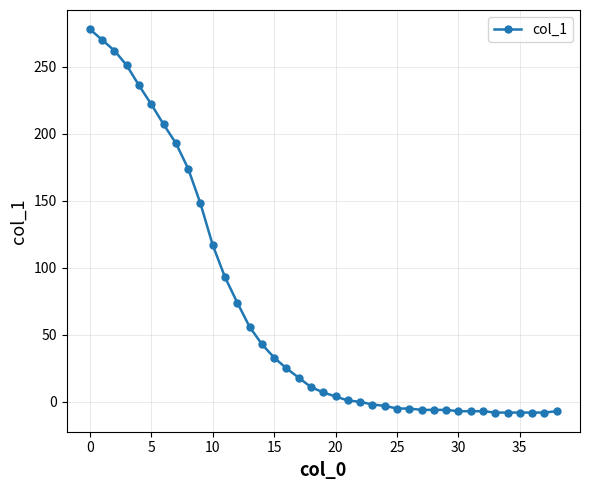

What is the average value?

67